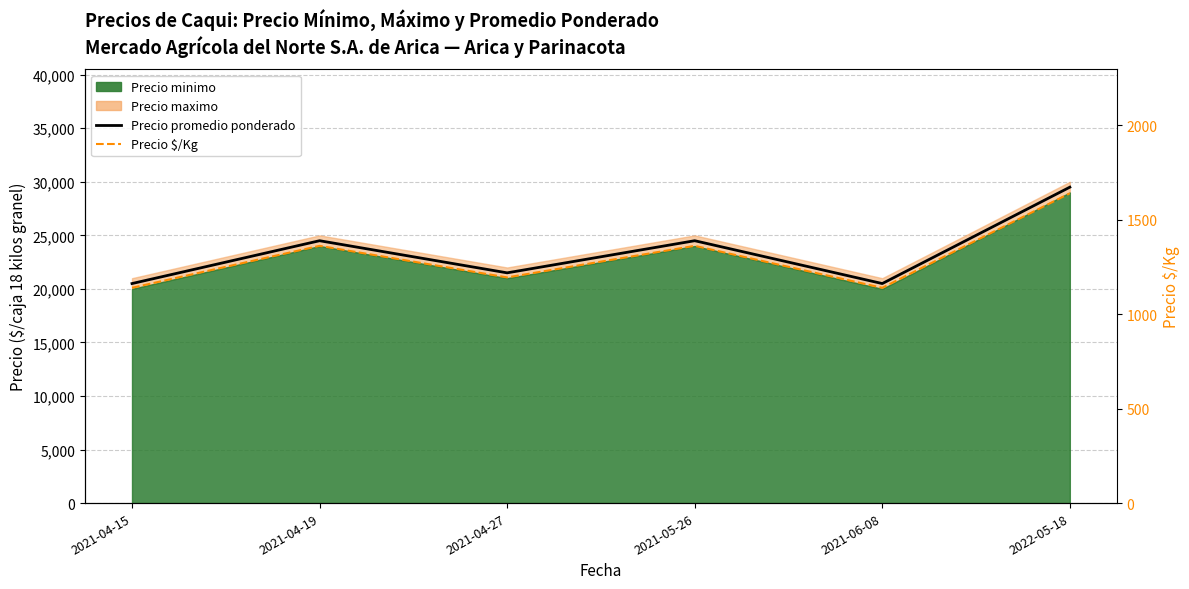

Reading left to right, extract all data points from this chart.

Precio promedio ponderado: 2021-04-15=20500	2021-04-19=24500	2021-04-27=21500	2021-05-26=24500	2021-06-08=20500	2022-05-18=29500
Precio $/Kg: 2021-04-15=1139	2021-04-19=1361	2021-04-27=1194	2021-05-26=1361	2021-06-08=1139	2022-05-18=1639